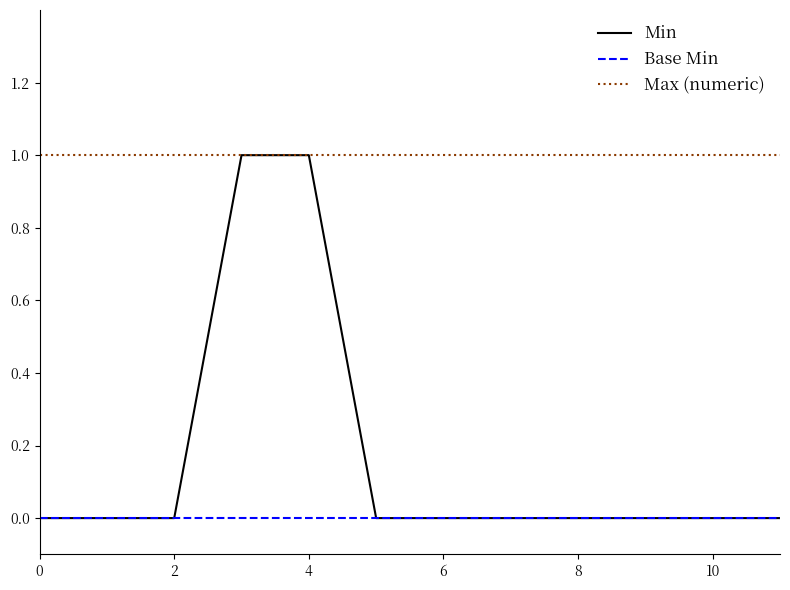

Which series has the largest range (max minus min)?

Min